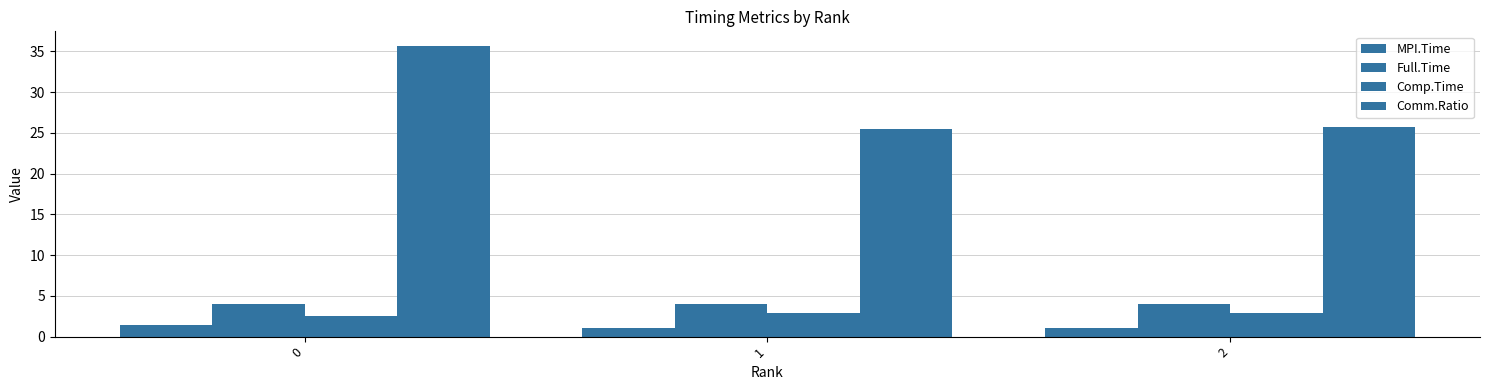

How many bars are there in total?

12